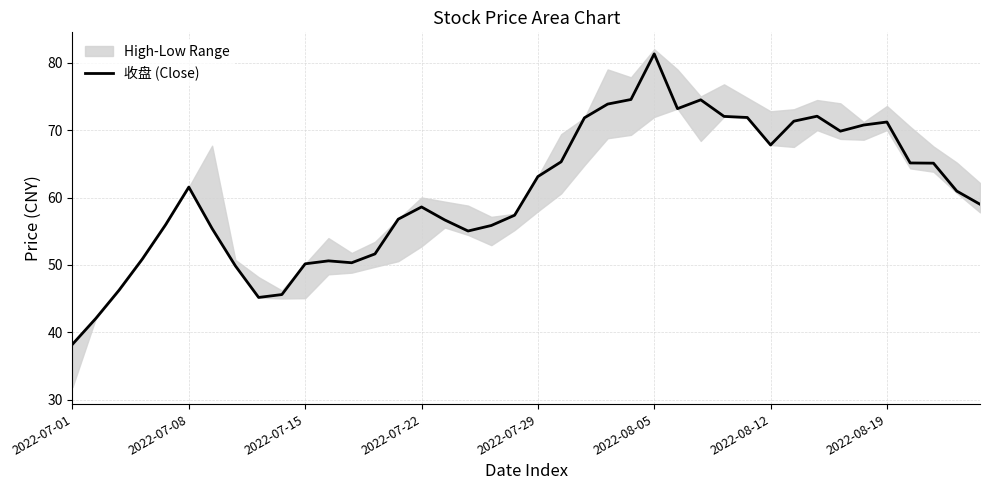

At which label does 收盘 (Close) reach its peak?

2022-08-05